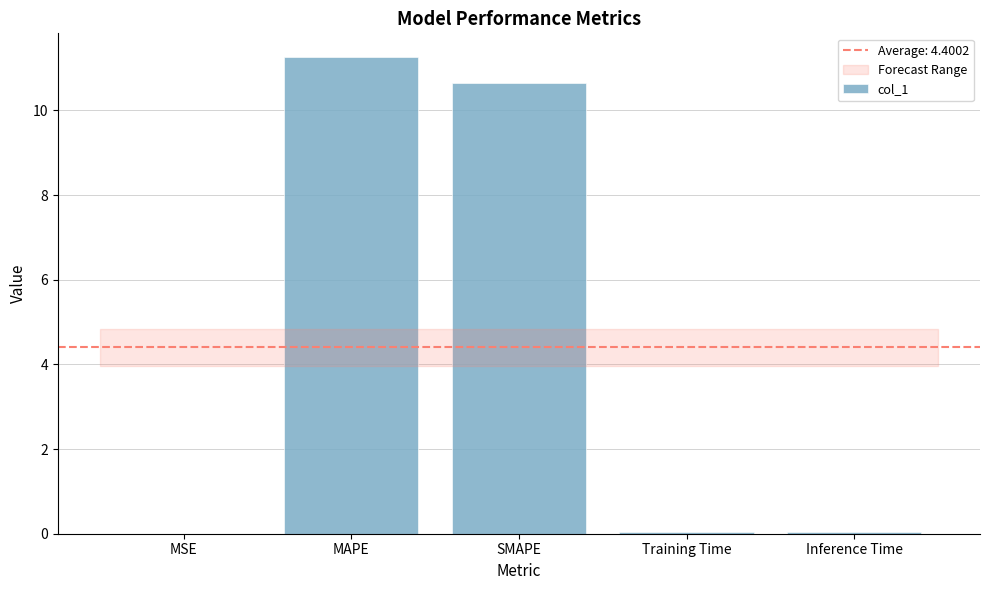

What is the sum of all values?

22.0